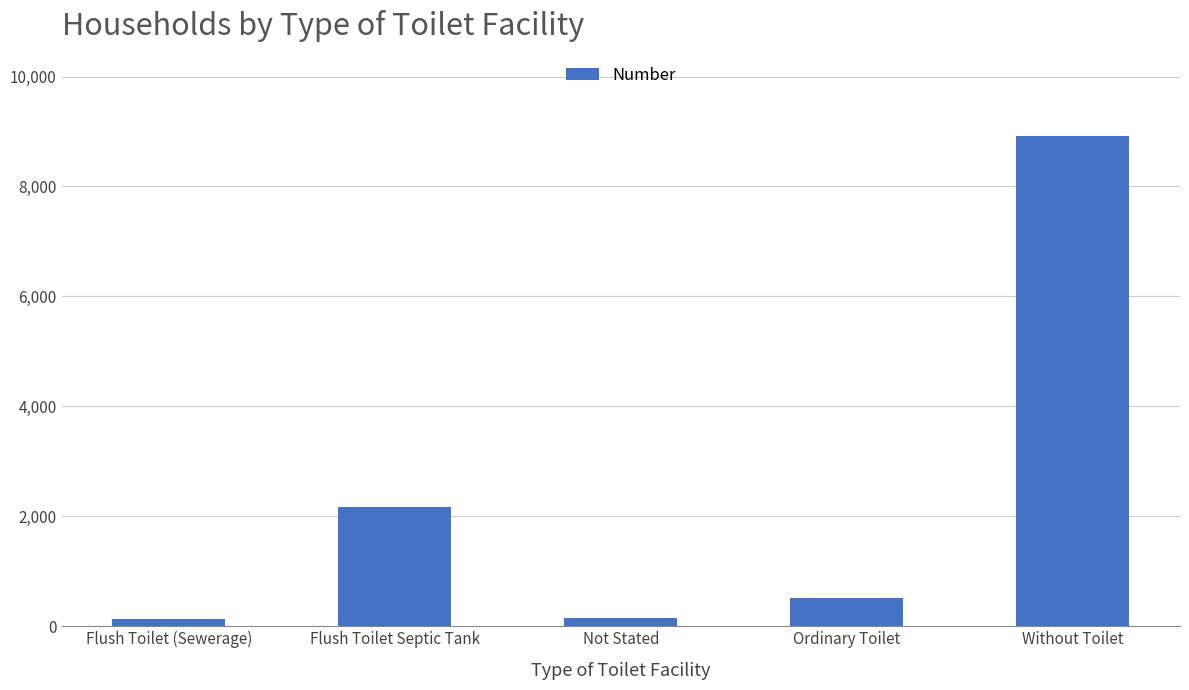

What is the average value?

2371